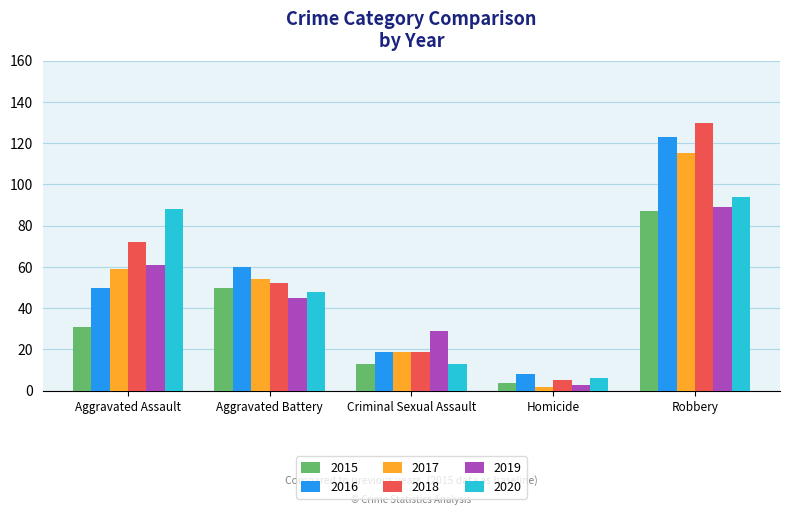

At which label does 2017 reach its peak?

Robbery